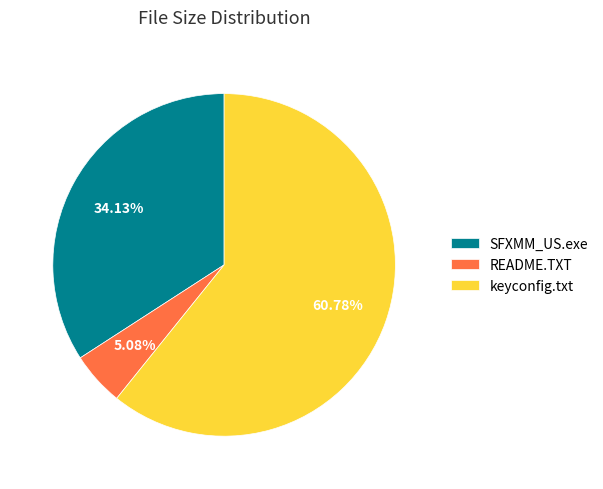

What is the largest slice in the pie chart?

keyconfig.txt